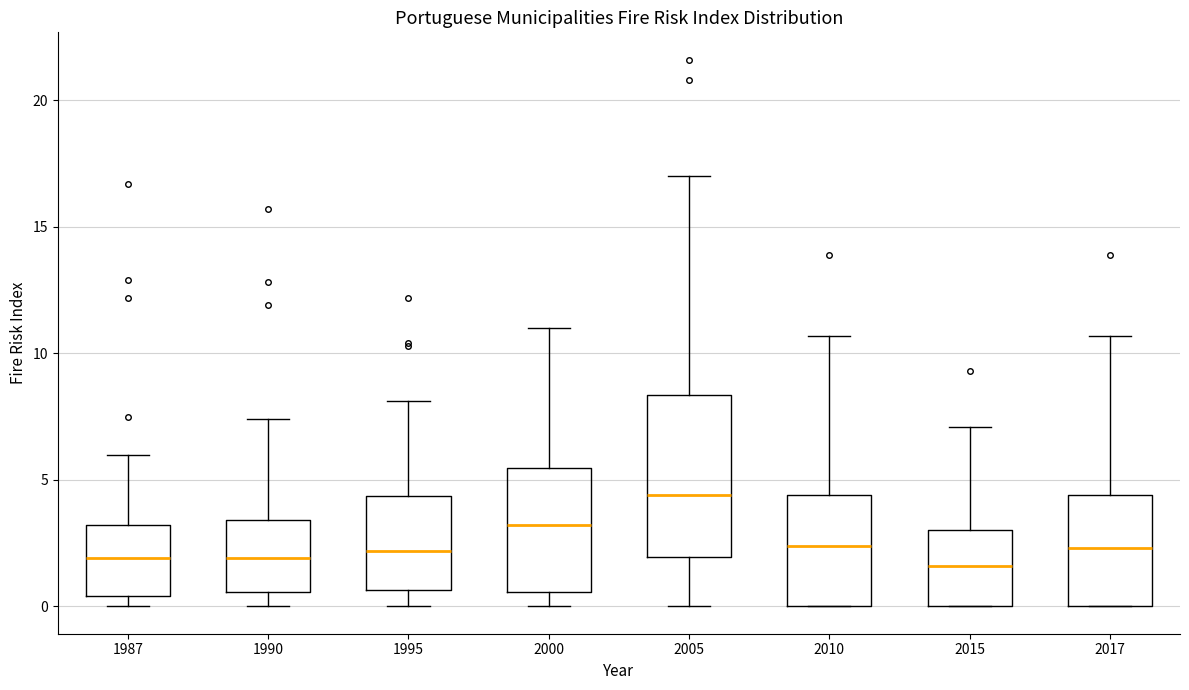

Which box's median line is the highest?

2005